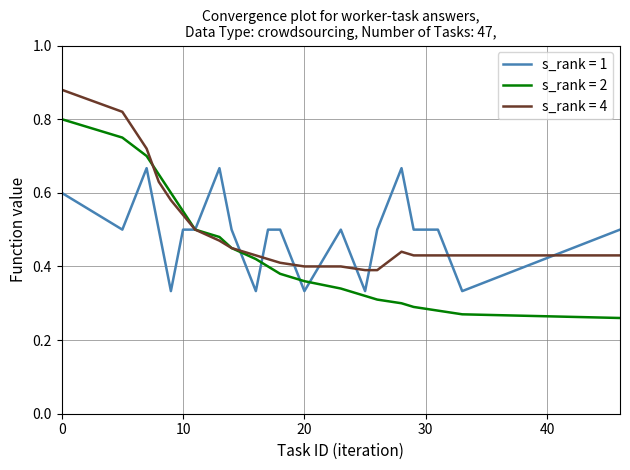

Which series has the largest range (max minus min)?

s_rank = 2